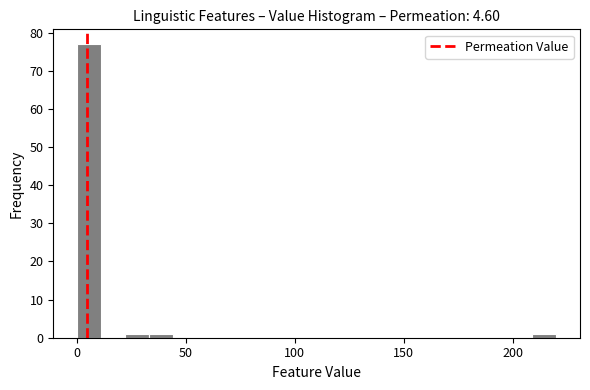

Around what value on the x-axis is the tallest bar? Give the approximate position of its centre, as read against the axis.

5